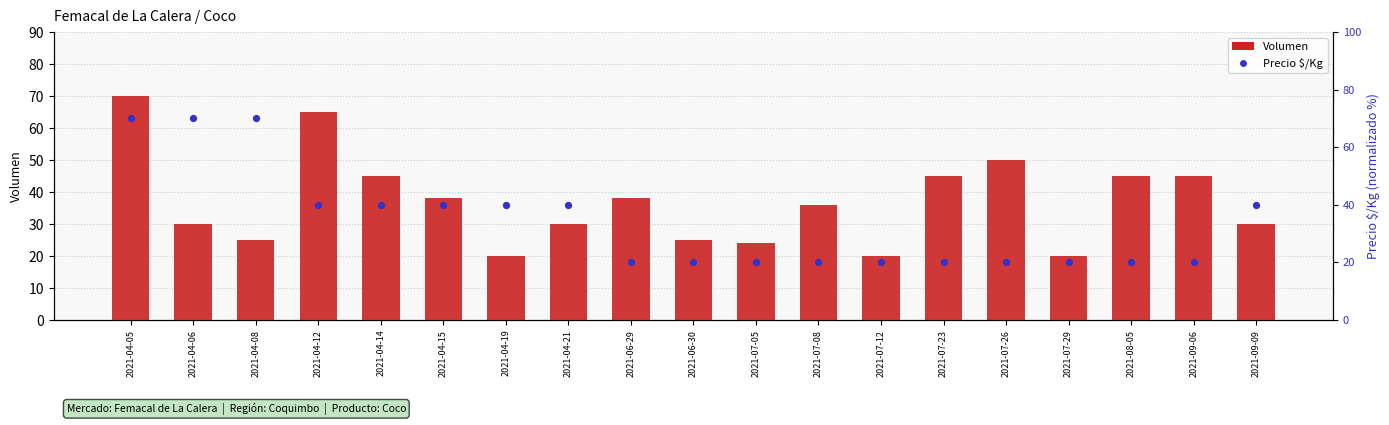

Is the value of Precio $/Kg at 2021-09-06 greater than the value of Volumen at 2021-04-15?

No